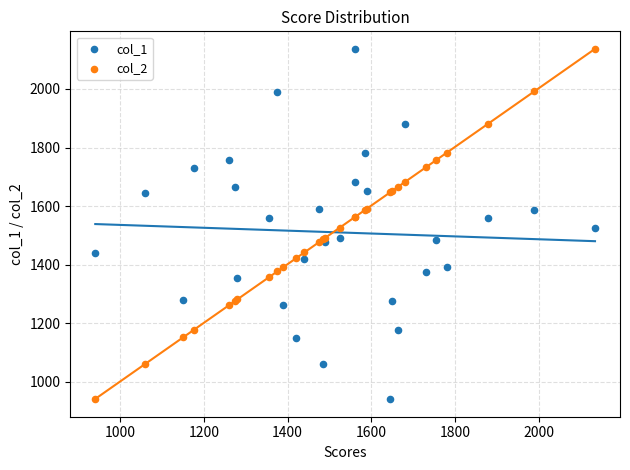

What is the X range (max minus min) for the scatter plot?

1195